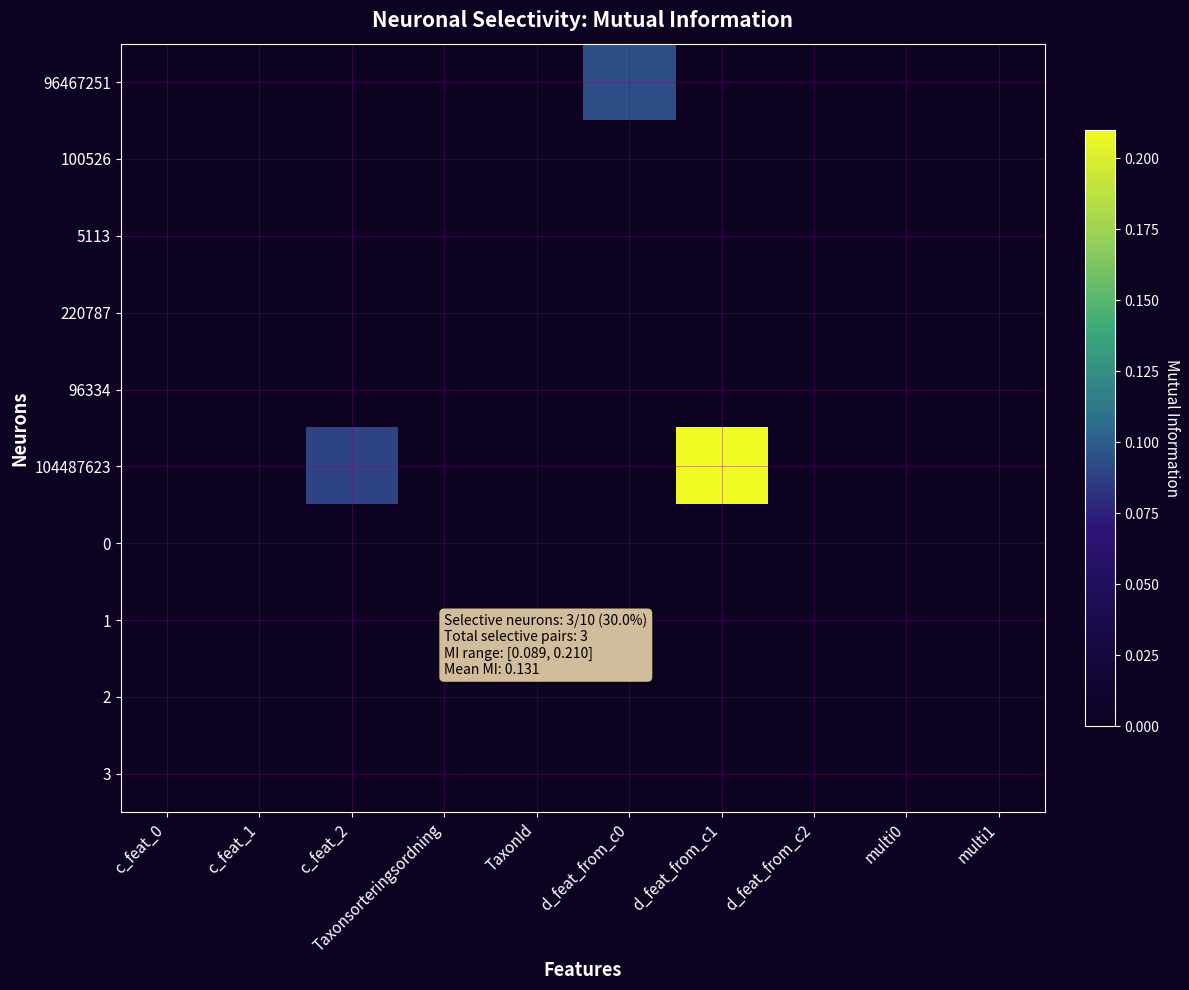

Reading left to right, list all the values displayed in this chart.

96467251: c_feat_0=0.0	c_feat_1=0.0	c_feat_2=0.0	Taxonsorteringsordning=0.0	TaxonId=0.0	d_feat_from_c0=0.1	d_feat_from_c1=0.0	d_feat_from_c2=0.0	multi0=0.0	multi1=0.0
100526: c_feat_0=0.0	c_feat_1=0.0	c_feat_2=0.0	Taxonsorteringsordning=0.0	TaxonId=0.0	d_feat_from_c0=0.0	d_feat_from_c1=0.0	d_feat_from_c2=0.0	multi0=0.0	multi1=0.0
5113: c_feat_0=0.0	c_feat_1=0.0	c_feat_2=0.0	Taxonsorteringsordning=0.0	TaxonId=0.0	d_feat_from_c0=0.0	d_feat_from_c1=0.0	d_feat_from_c2=0.0	multi0=0.0	multi1=0.0
220787: c_feat_0=0.0	c_feat_1=0.0	c_feat_2=0.0	Taxonsorteringsordning=0.0	TaxonId=0.0	d_feat_from_c0=0.0	d_feat_from_c1=0.0	d_feat_from_c2=0.0	multi0=0.0	multi1=0.0
96334: c_feat_0=0.0	c_feat_1=0.0	c_feat_2=0.0	Taxonsorteringsordning=0.0	TaxonId=0.0	d_feat_from_c0=0.0	d_feat_from_c1=0.0	d_feat_from_c2=0.0	multi0=0.0	multi1=0.0
104487623: c_feat_0=0.0	c_feat_1=0.0	c_feat_2=0.1	Taxonsorteringsordning=0.0	TaxonId=0.0	d_feat_from_c0=0.0	d_feat_from_c1=0.2	d_feat_from_c2=0.0	multi0=0.0	multi1=0.0
0: c_feat_0=0.0	c_feat_1=0.0	c_feat_2=0.0	Taxonsorteringsordning=0.0	TaxonId=0.0	d_feat_from_c0=0.0	d_feat_from_c1=0.0	d_feat_from_c2=0.0	multi0=0.0	multi1=0.0
1: c_feat_0=0.0	c_feat_1=0.0	c_feat_2=0.0	Taxonsorteringsordning=0.0	TaxonId=0.0	d_feat_from_c0=0.0	d_feat_from_c1=0.0	d_feat_from_c2=0.0	multi0=0.0	multi1=0.0
2: c_feat_0=0.0	c_feat_1=0.0	c_feat_2=0.0	Taxonsorteringsordning=0.0	TaxonId=0.0	d_feat_from_c0=0.0	d_feat_from_c1=0.0	d_feat_from_c2=0.0	multi0=0.0	multi1=0.0
3: c_feat_0=0.0	c_feat_1=0.0	c_feat_2=0.0	Taxonsorteringsordning=0.0	TaxonId=0.0	d_feat_from_c0=0.0	d_feat_from_c1=0.0	d_feat_from_c2=0.0	multi0=0.0	multi1=0.0